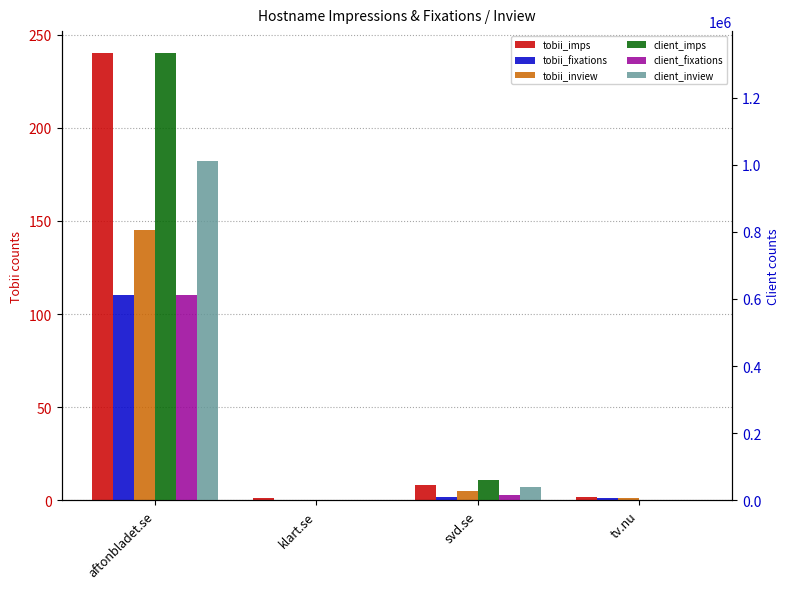

Which series has the widest spread of values?

client_imps